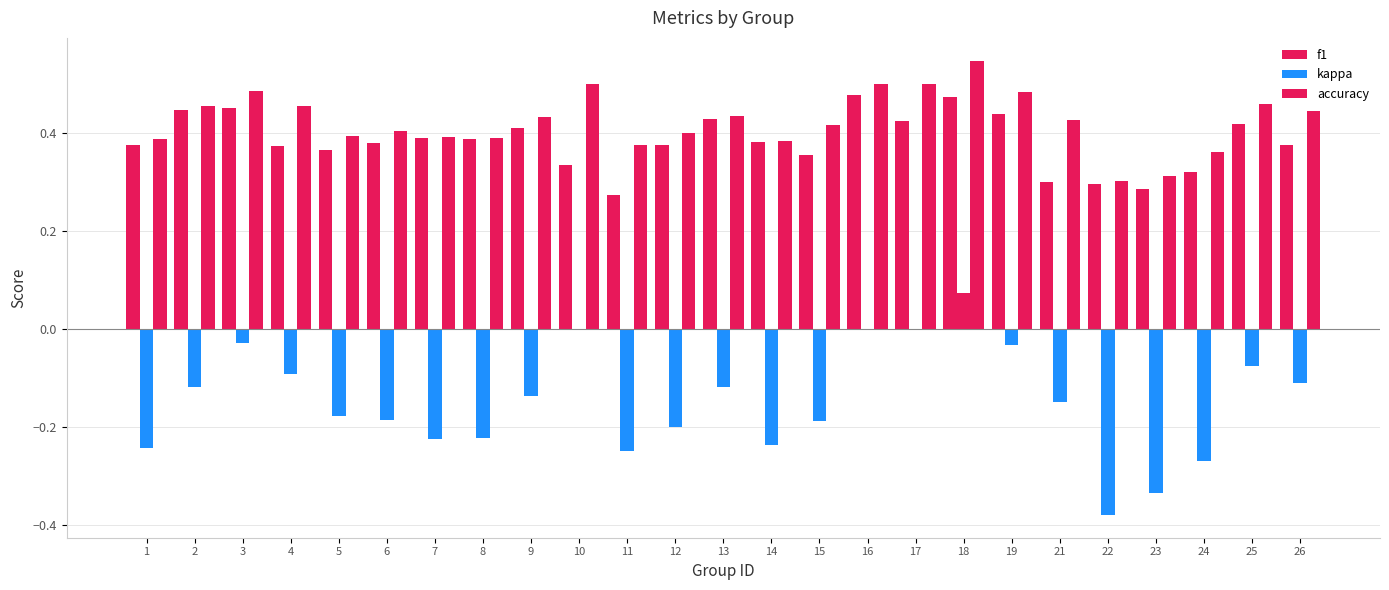

Is it true that f1 equals 0.5 at 4?

False